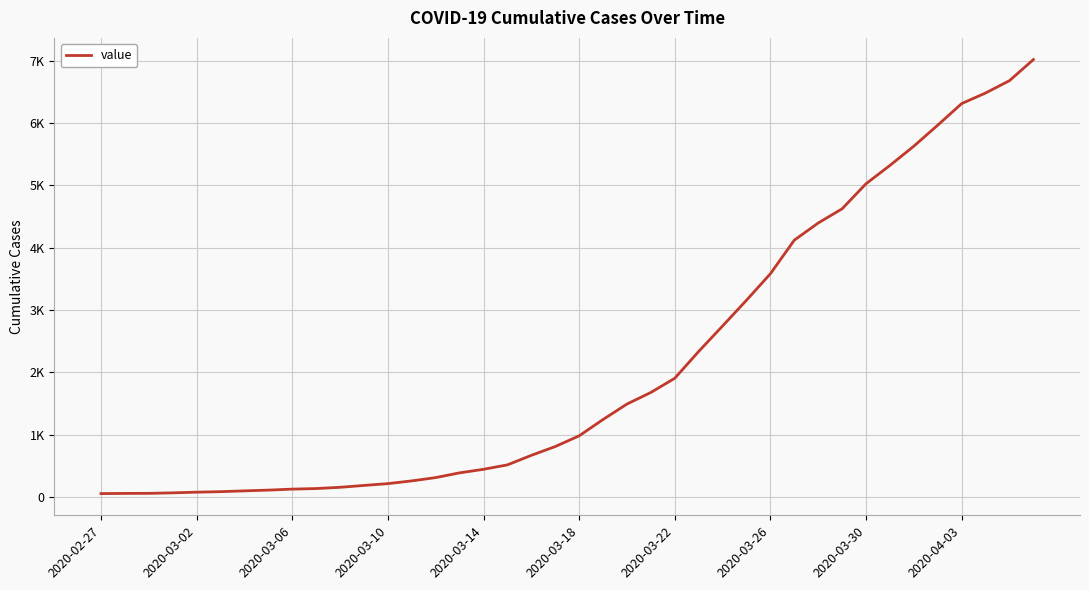

List the labels in order of value, largest first.

39, 38, 37, 36, 35, 34, 33, 32, 31, 30, 29, 28, 27, 26, 25, 24, 23, 22, 21, 20, 19, 18, 17, 16, 15, 14, 13, 12, 11, 10, 2020-04-03, 2020-03-30, 2020-03-26, 2020-03-22, 2020-03-18, 2020-03-14, 2020-03-10, 2020-03-06, 2020-03-02, 2020-02-27